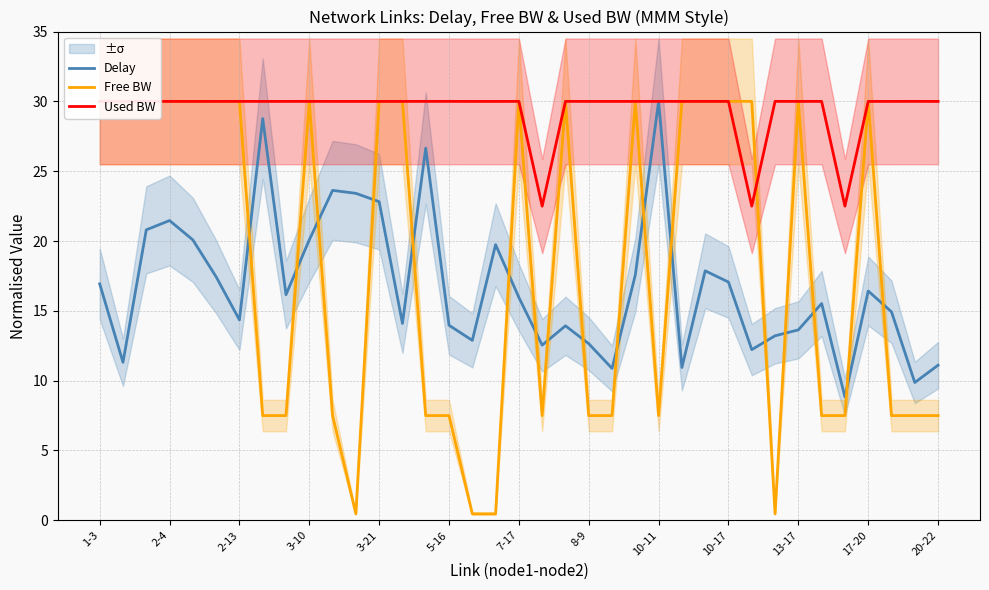

What is the minimum value for Used BW?

22.5